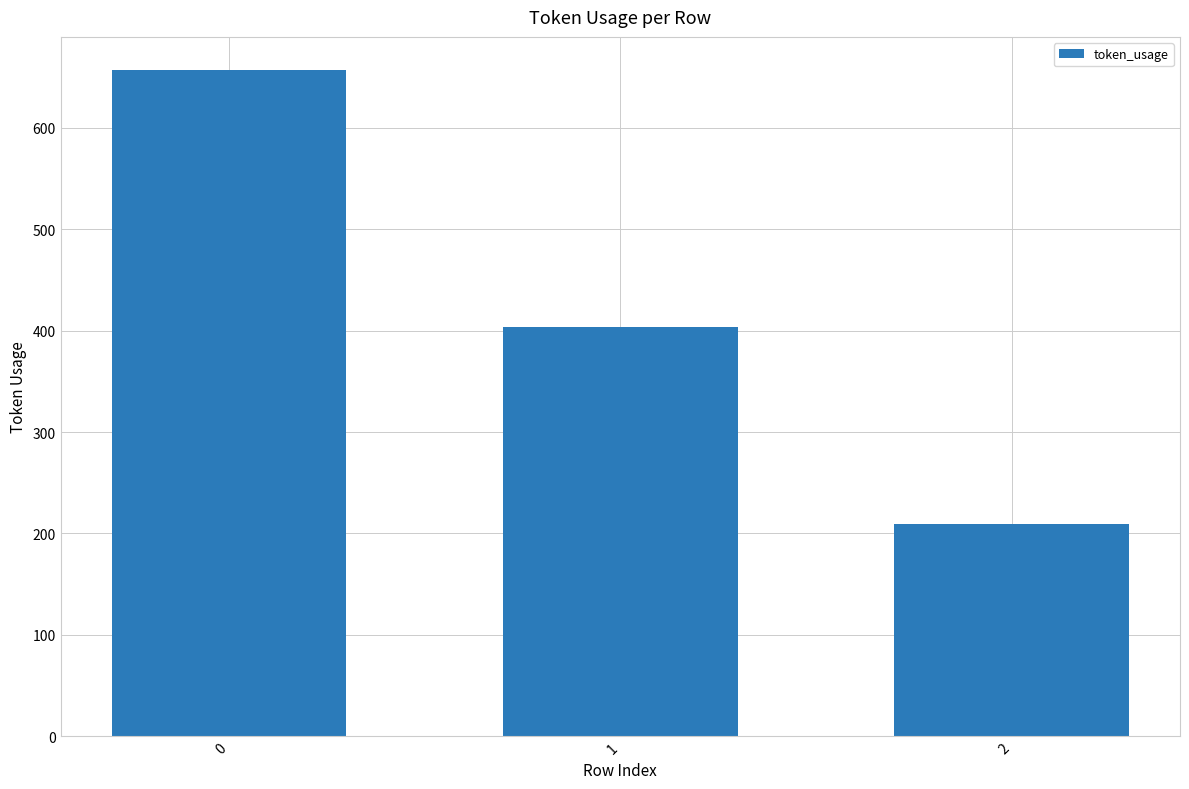

Between 1 and 2, which is larger?

1